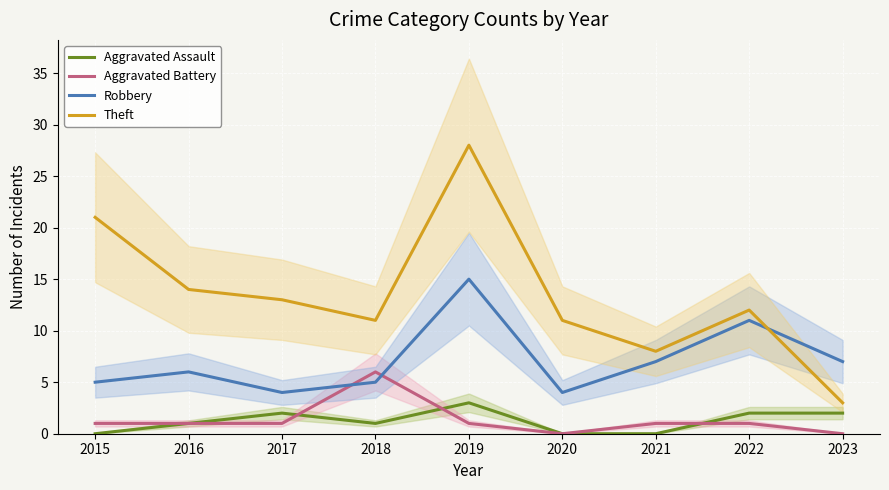

How many lines are shown in the chart?

4